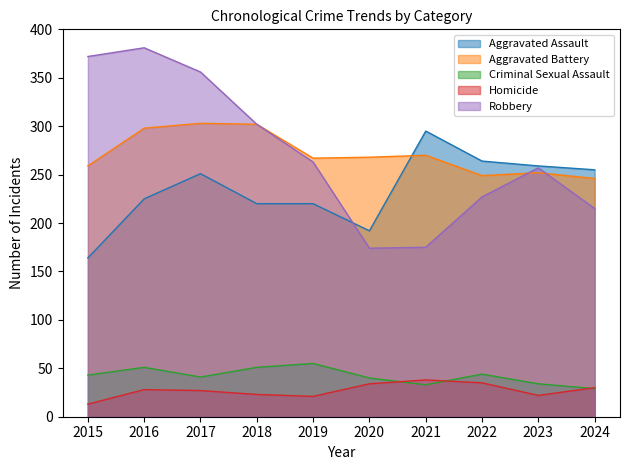

How many distinct data groups are displayed?

5